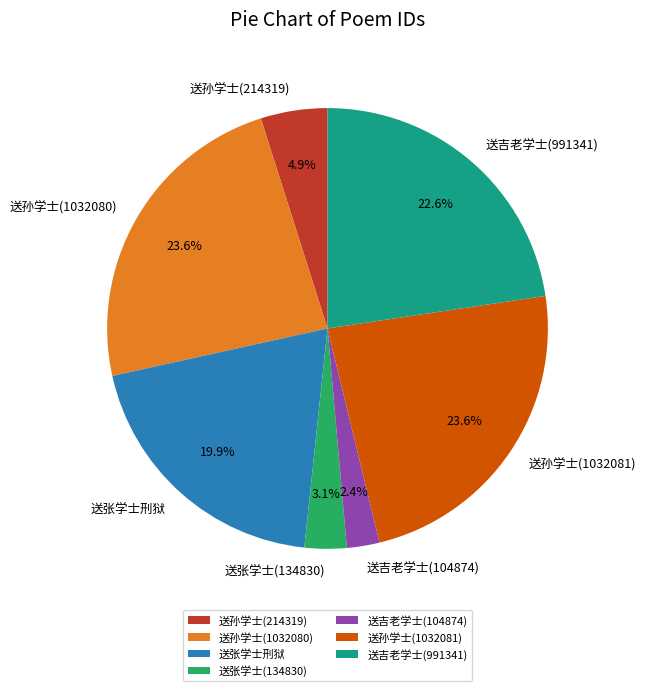

Which has a higher value, 送张学士(134830) or 送吉老学士(104874)?

送张学士(134830)